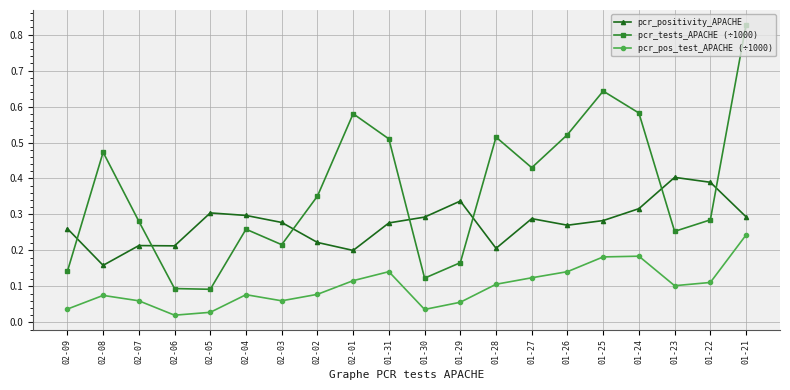

True or false: pcr_pos_test_APACHE (÷1000) has a value of 0.1 at 01-28.

True